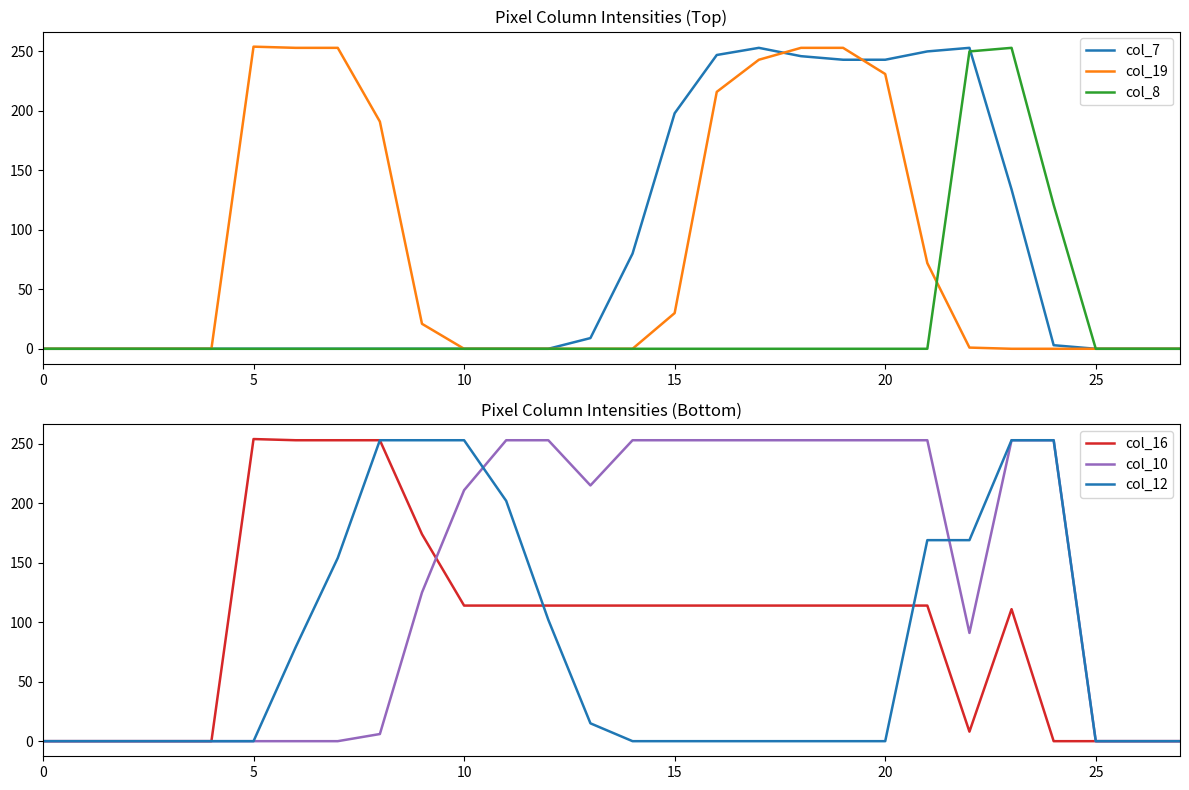

How many series are shown in this chart?

6